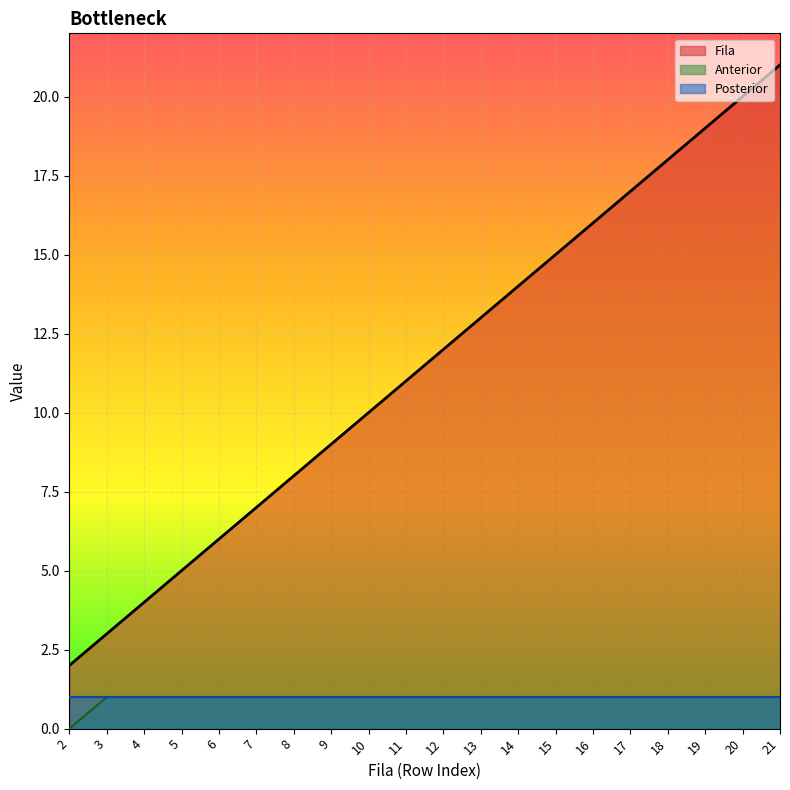

True or false: Anterior and Fila cross at least once.

False